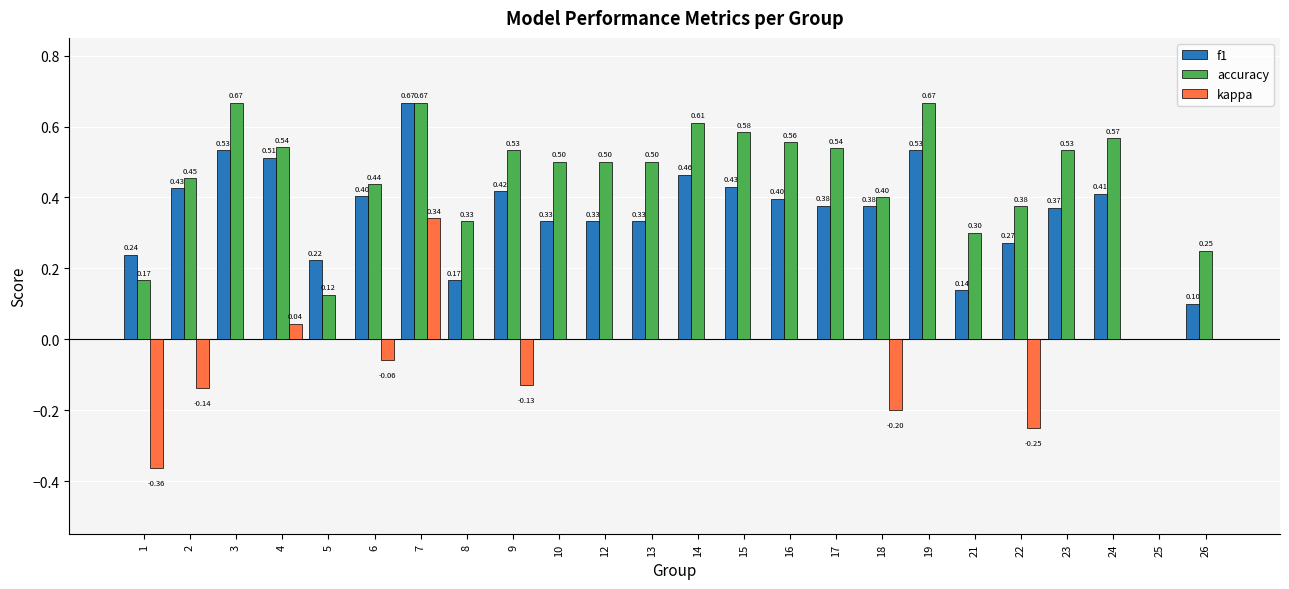

What is the sum of all kappa values?

-0.8